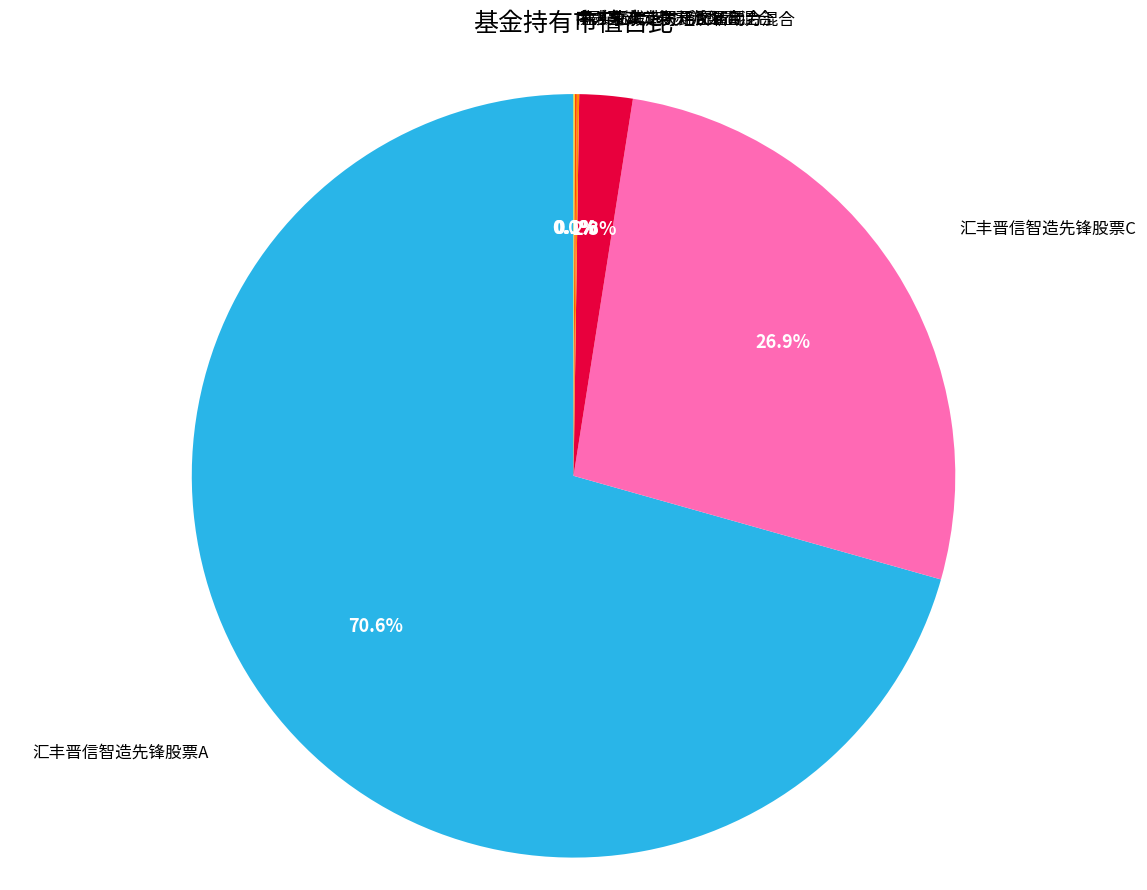

What percentage is the 弘毅远方经济新动力混合 slice, to the nearest percent?

2%